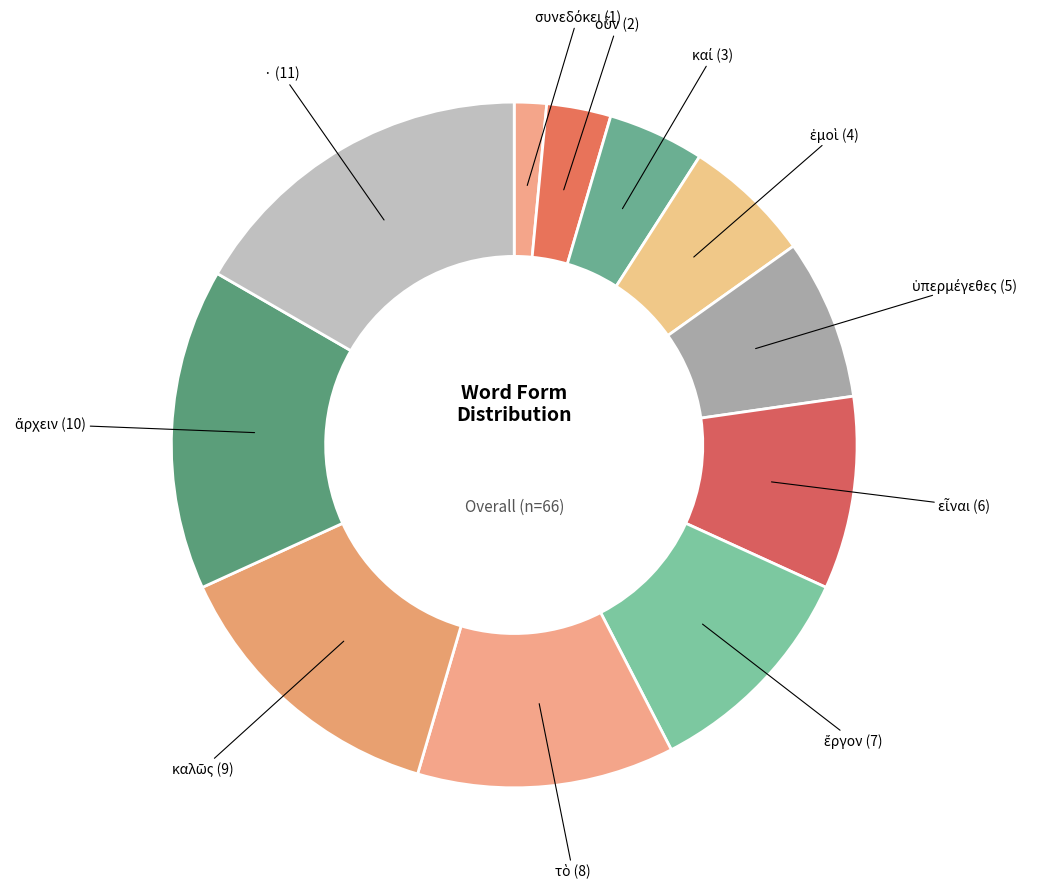

How many slices are in this pie chart?

11